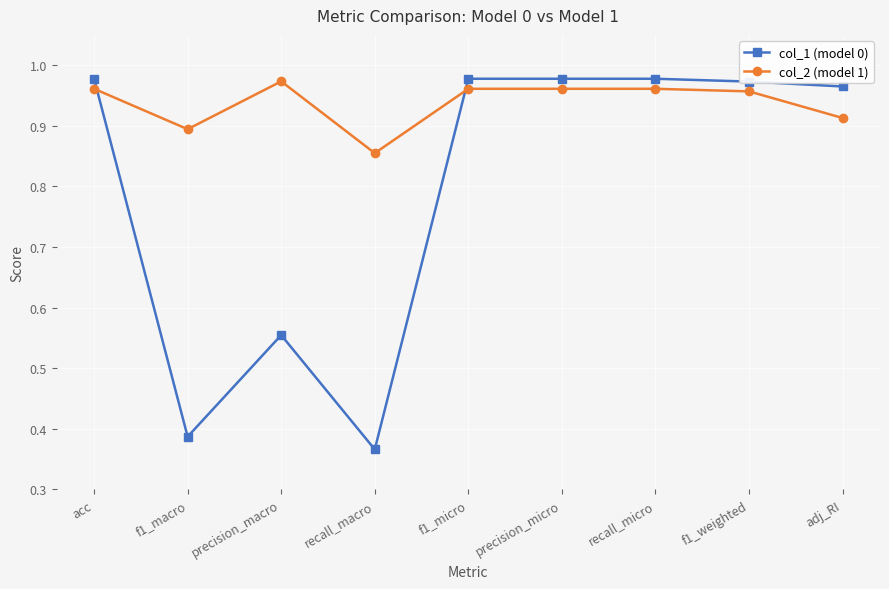

Rank the series by their average value, from lowest to highest.

col_1 (model 0), col_2 (model 1)